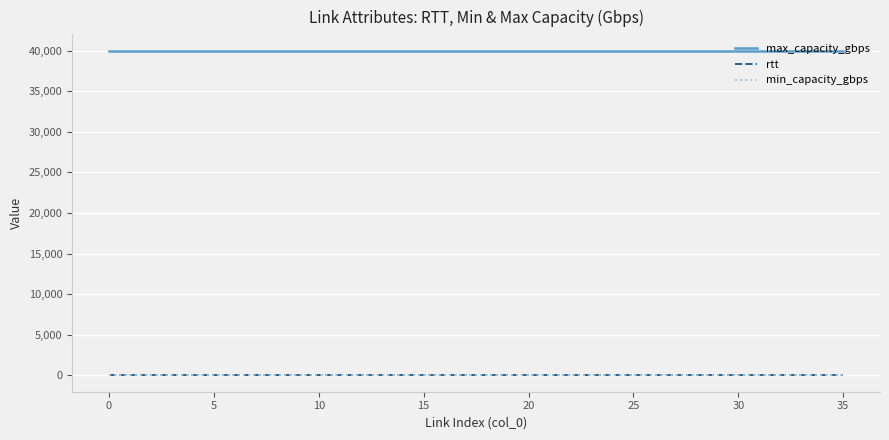

What is the highest value of the max_capacity_gbps series?

40000